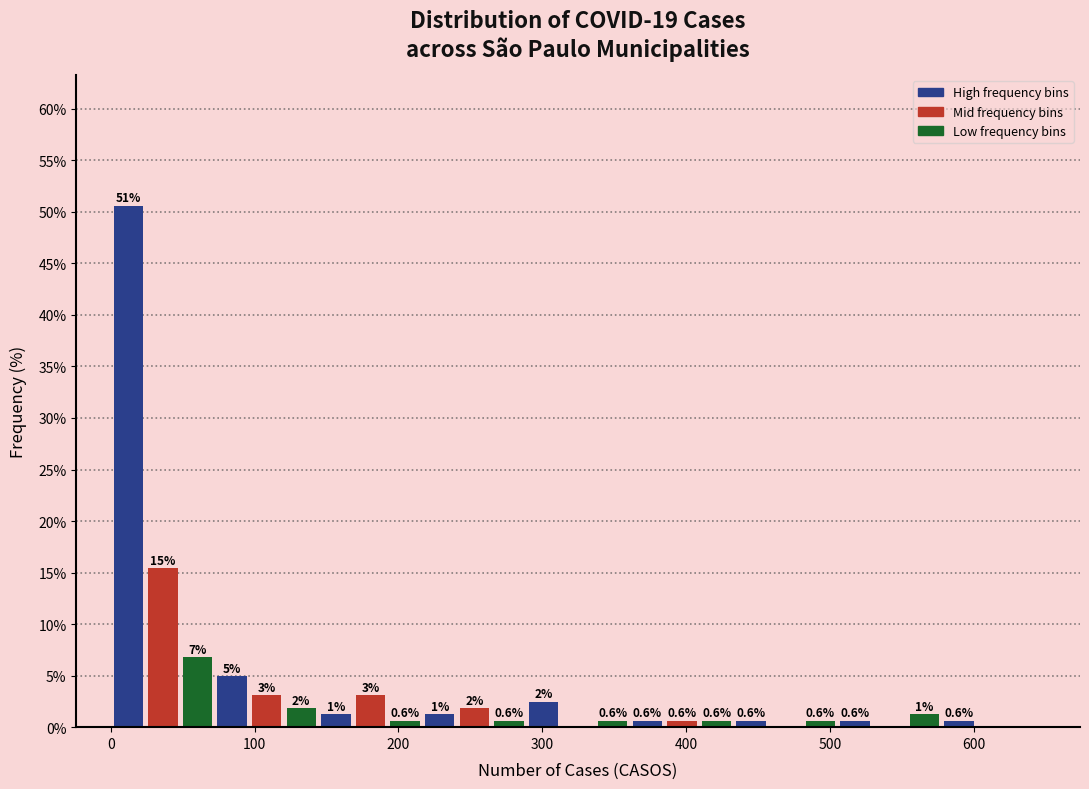

Around what value on the x-axis is the tallest bar? Give the approximate position of its centre, as read against the axis.

10